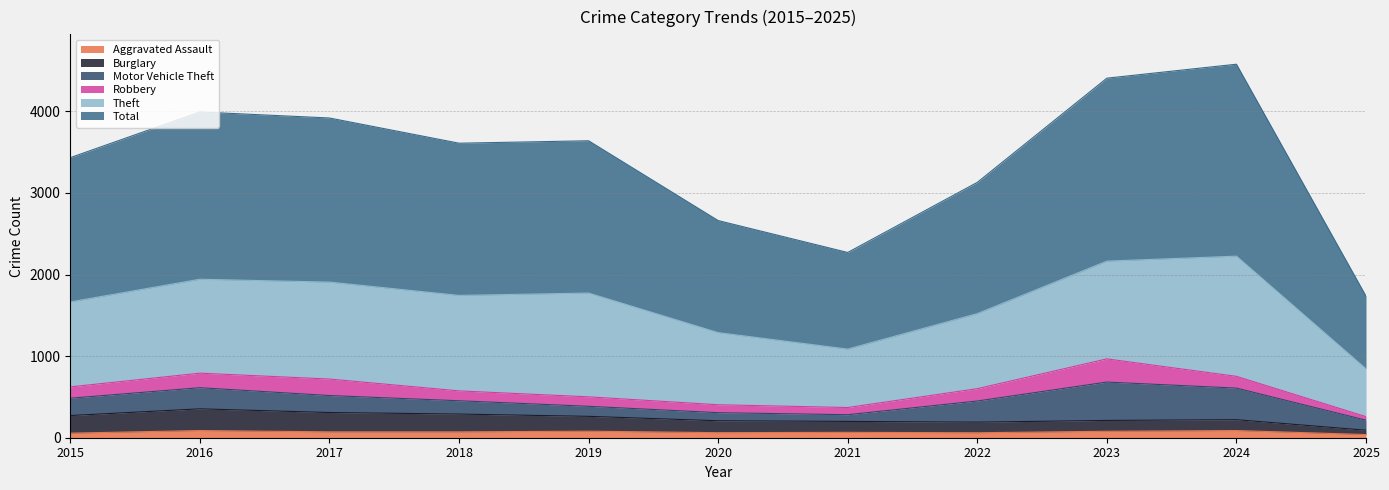

What is the difference between the Burglary values at 2015 and 2016?

82